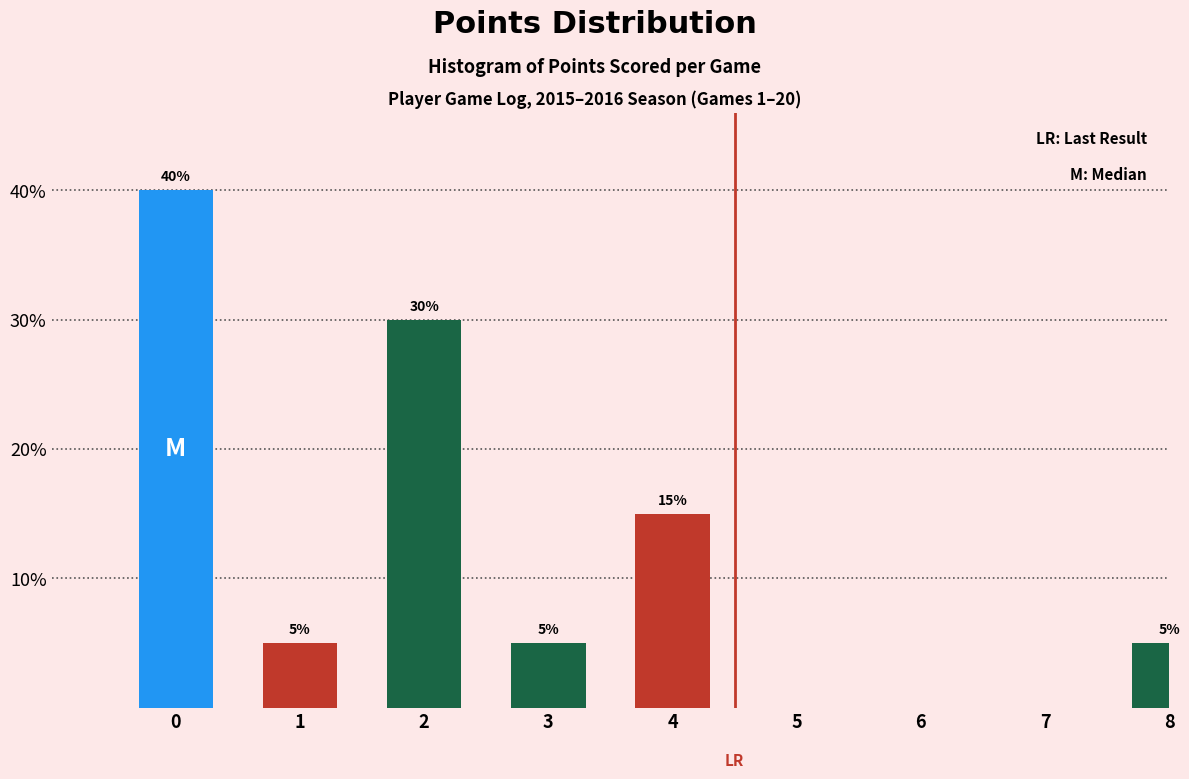

Reading right to left, extract all data points from this chart.

8=5	7=0	6=0	5=0	4=15	3=5	2=30	1=5	0=40